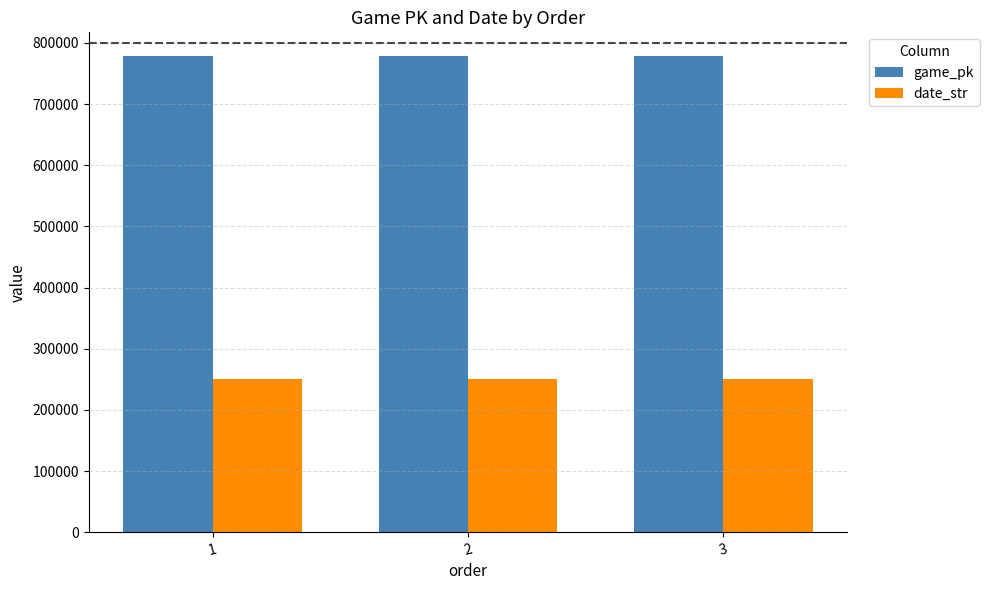

What is the total value across all series at 2?

1028785